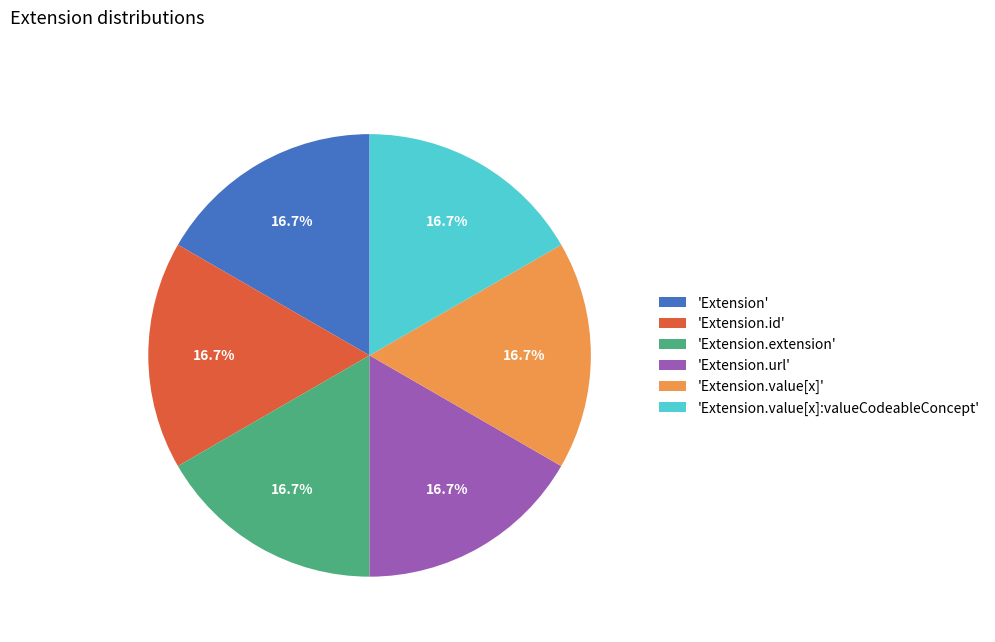

Is there a majority slice in this chart?

No